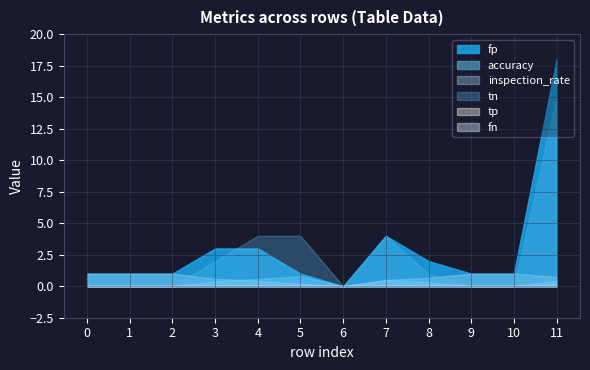

What are all the series names shown in the legend?

accuracy, inspection_rate, fp, tn, tp, fn